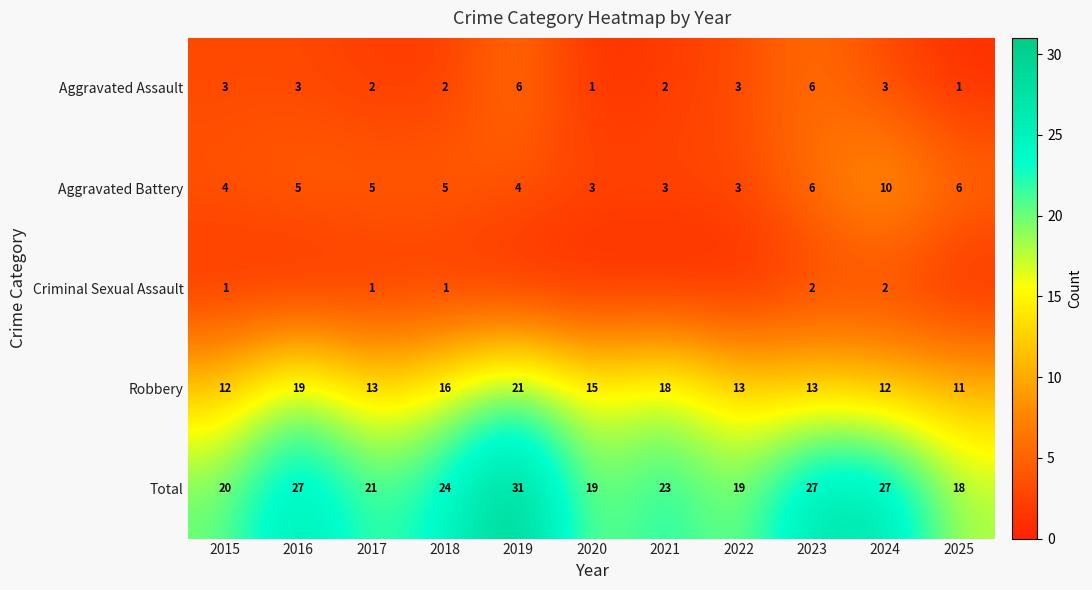

Which category has the highest value in the Robbery series?

2019